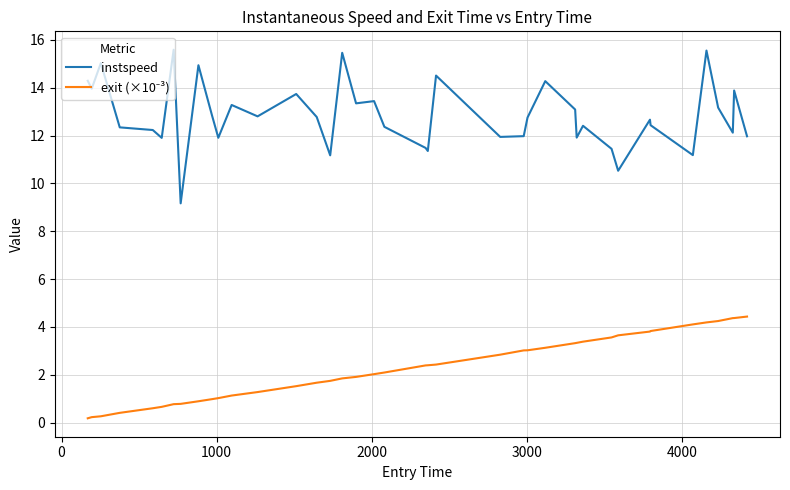

Which series has the largest total across all categories?

instspeed